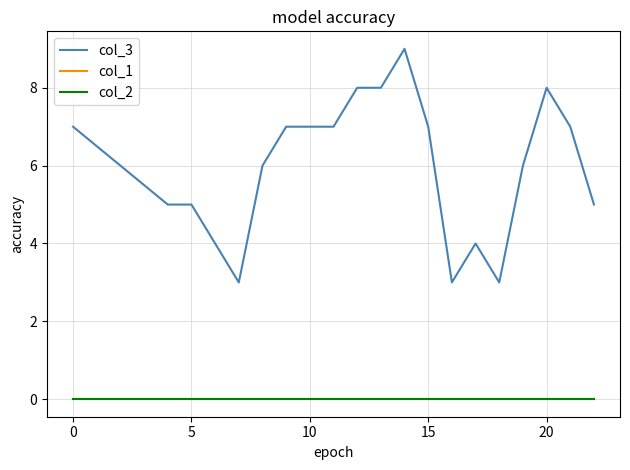

Reading left to right, list all the values displayed in this chart.

col_3: 7	5	5	4	3	6	7	7	7	8	8	9	7	3	4	3	6	8	7	5
col_1: 0	0	0	0	0	0	0	0	0	0	0	0	0	0	0	0	0	0	0	0
col_2: 0	0	0	0	0	0	0	0	0	0	0	0	0	0	0	0	0	0	0	0